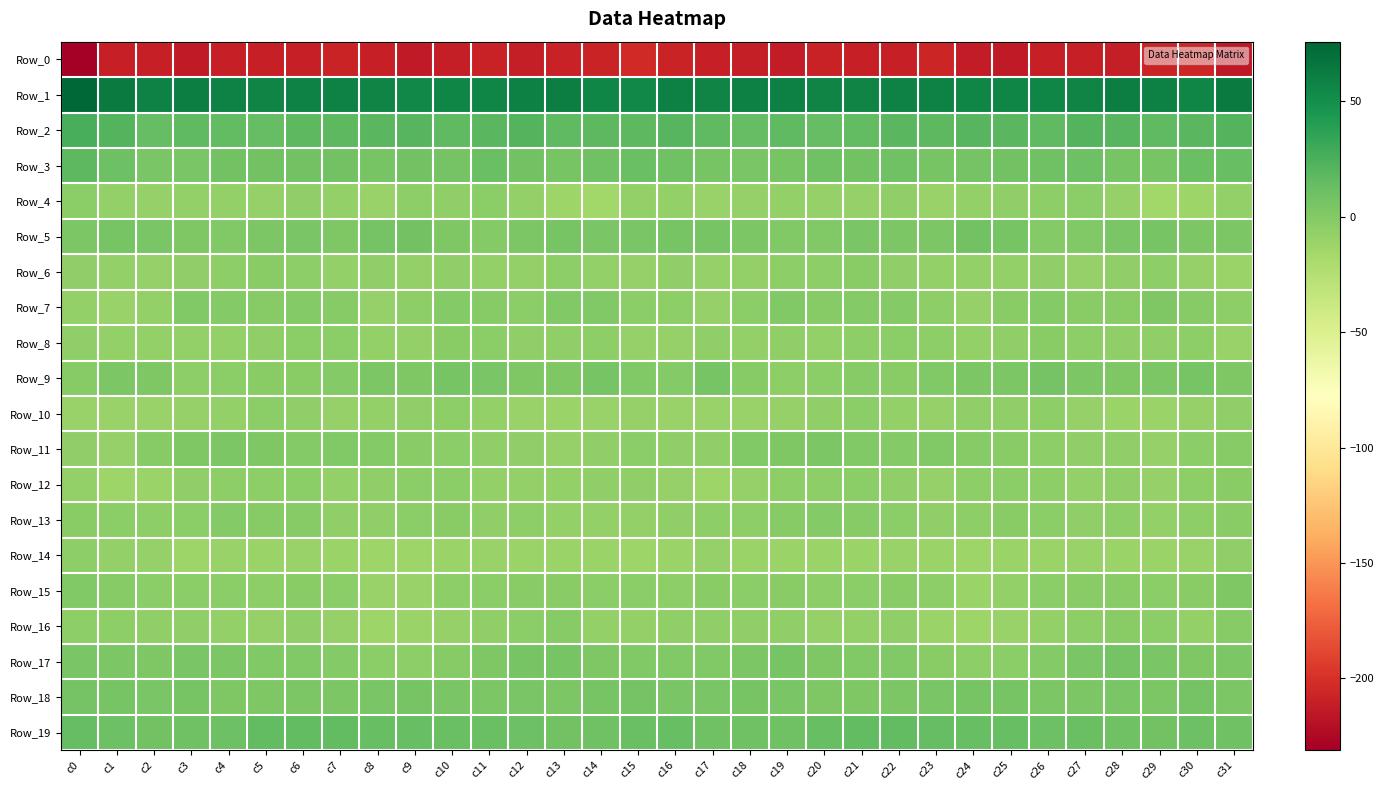

At how many categories does at least one series exceed 28?

32